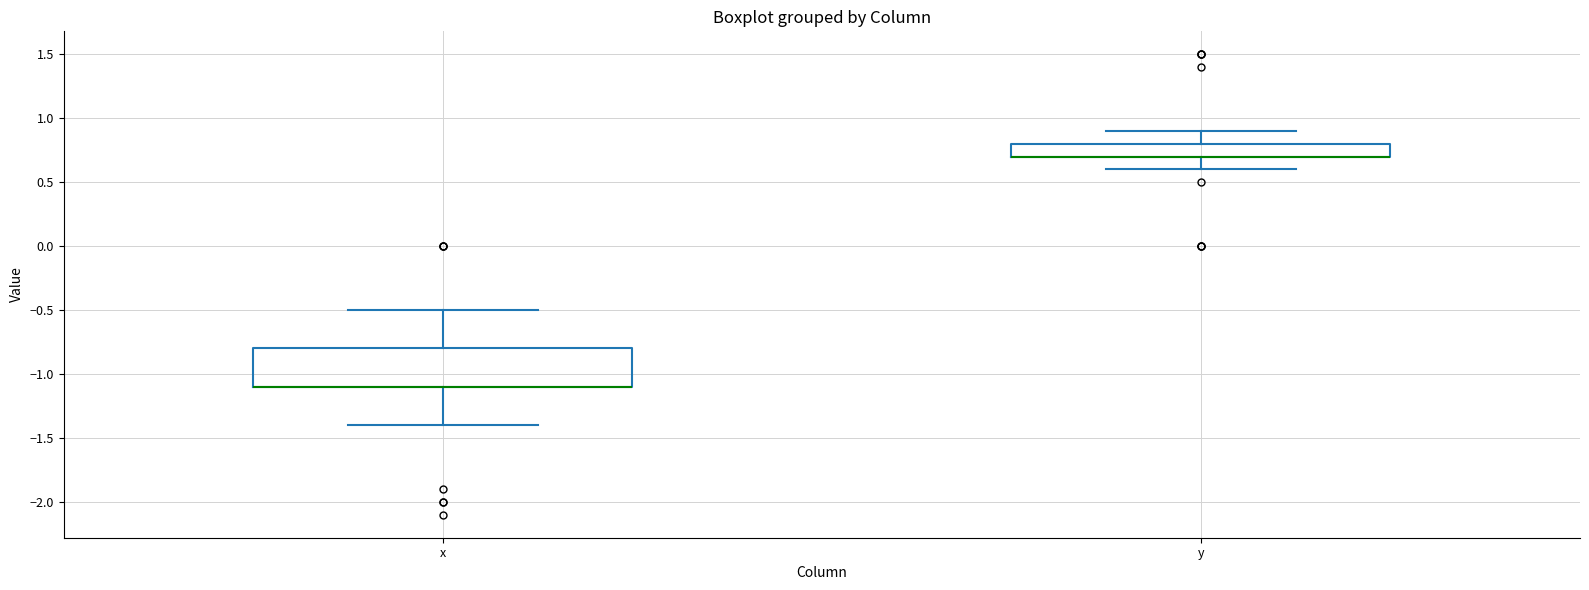

Reading left to right, read every box against the y-axis: the position of its median line, the range the box covers, and the ends of its whiskers. The values are not printed on the chart, so give them approximately, as read against the axis.

x: median -1.1 (drawn on the box's lower edge), box -1.1 to -0.8, whiskers -1.4 to -0.5
y: median 0.7 (drawn on the box's lower edge), box 0.7 to 0.8, whiskers 0.6 to 0.9